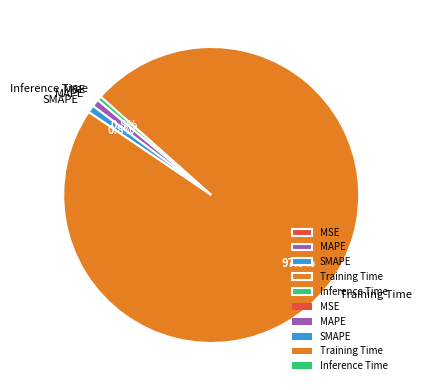

True or false: MAPE accounts for 1% of the total.

True